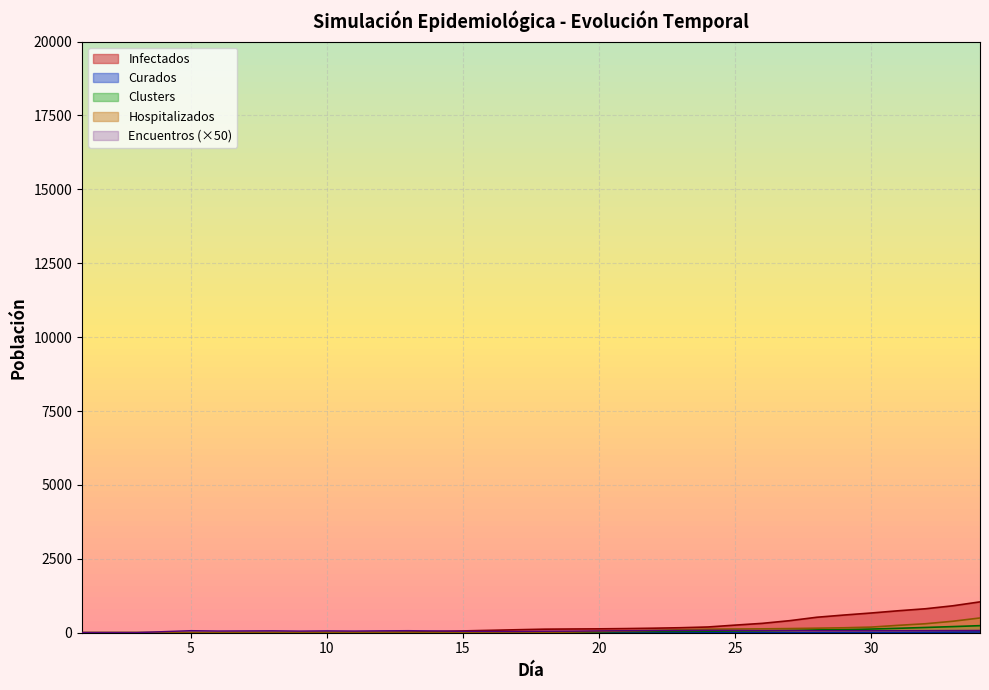

How many intersections are there between Sanos and Encuentros?

2